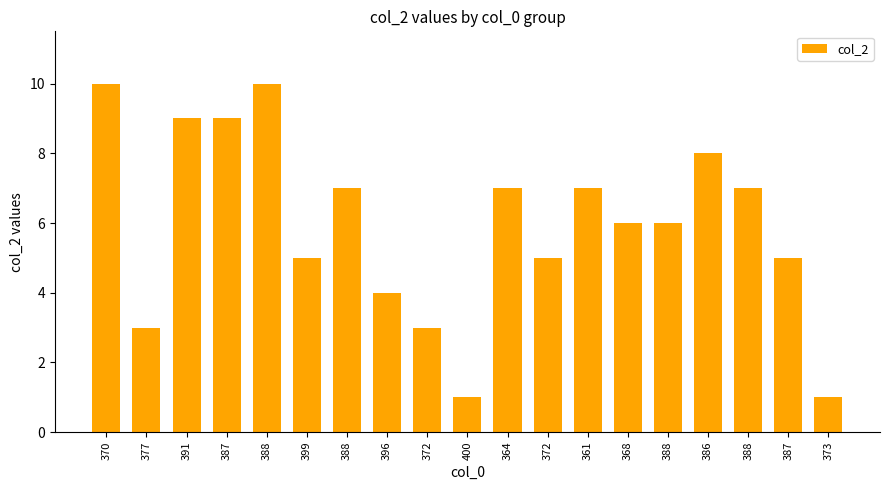

What is the difference between the values at 364 and 386?

1